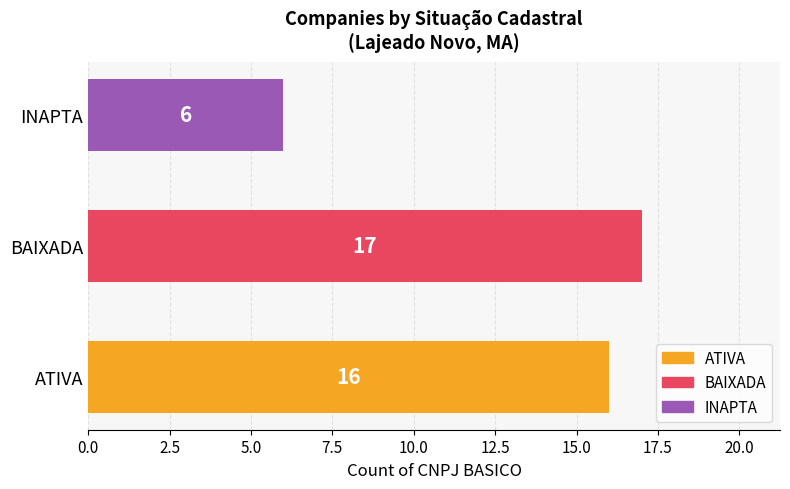

True or false: the data shows 6 at INAPTA.

True